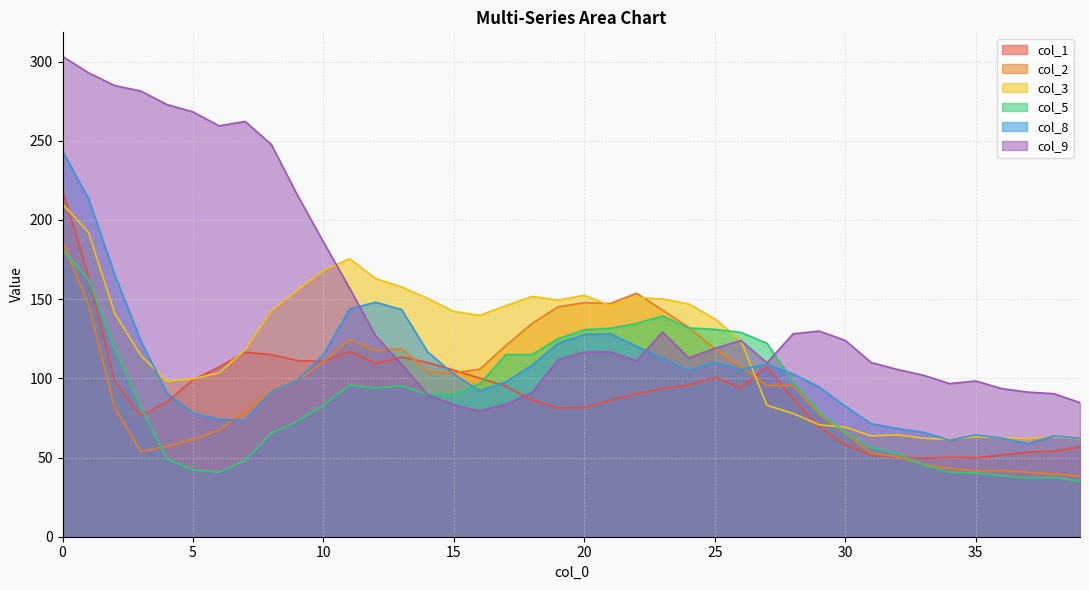

How many series are shown in this chart?

6